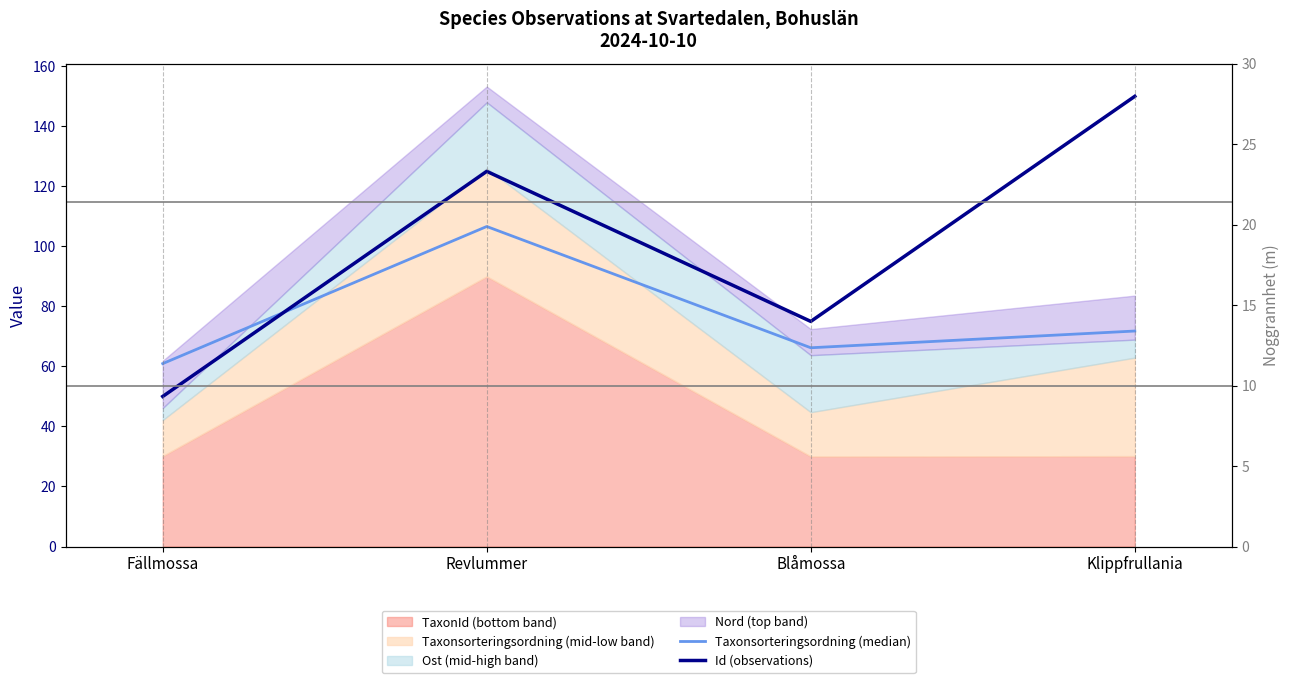

The Taxonsorteringsordning (median) series shows 106.6 at Revlummer. True or false?

True